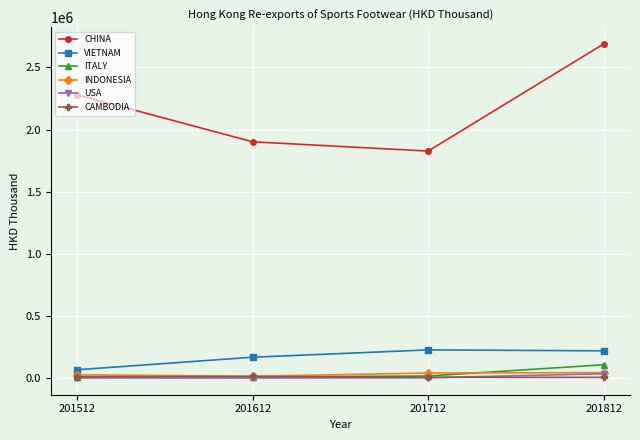

How many lines are shown in the chart?

6